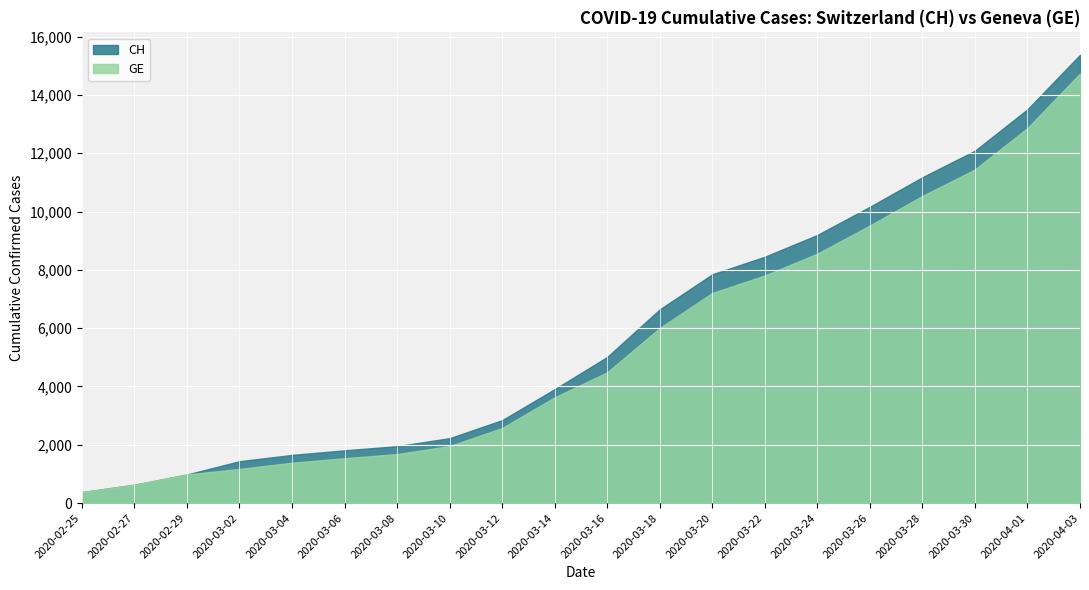

Which series has the largest total across all categories?

CH